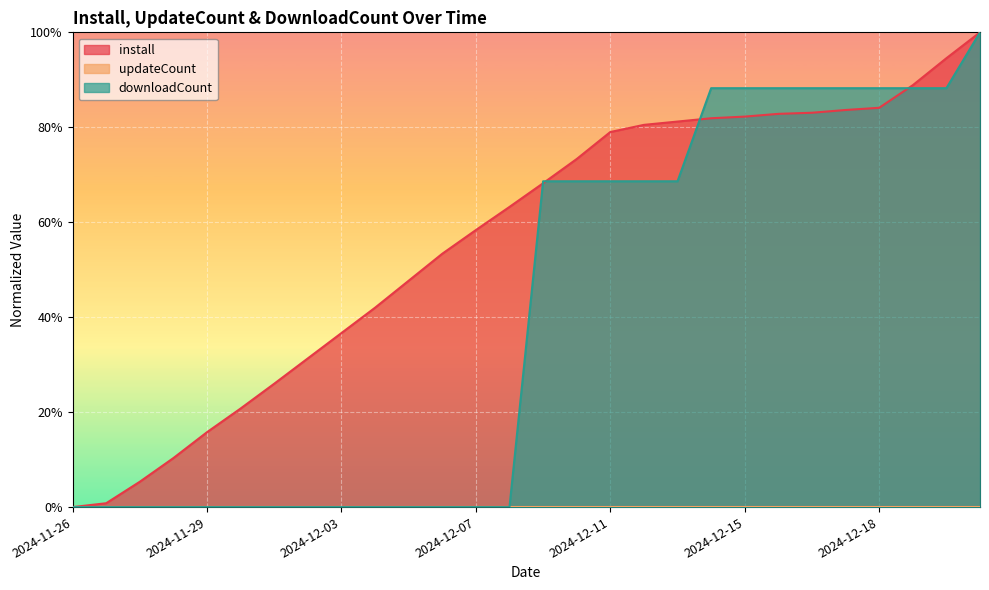

How many data points does each series have?

28